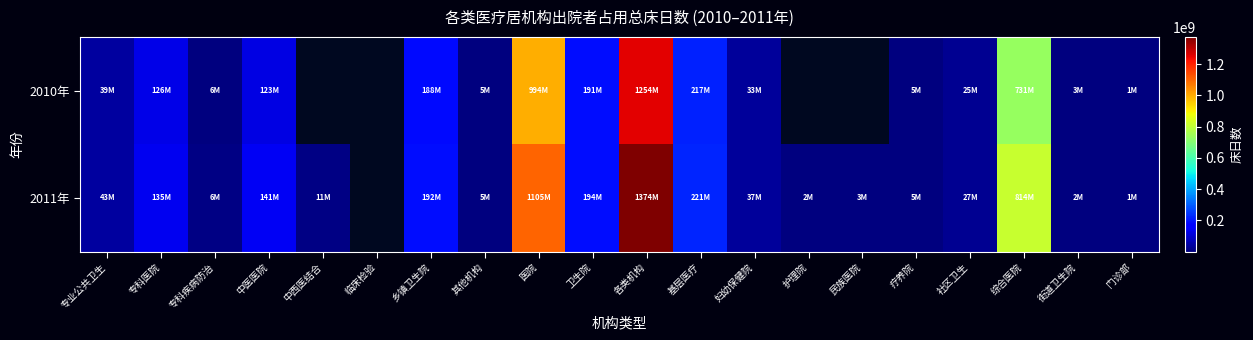

What is the difference between the second highest and minimum values in the 2011年 series?

1104313533.0